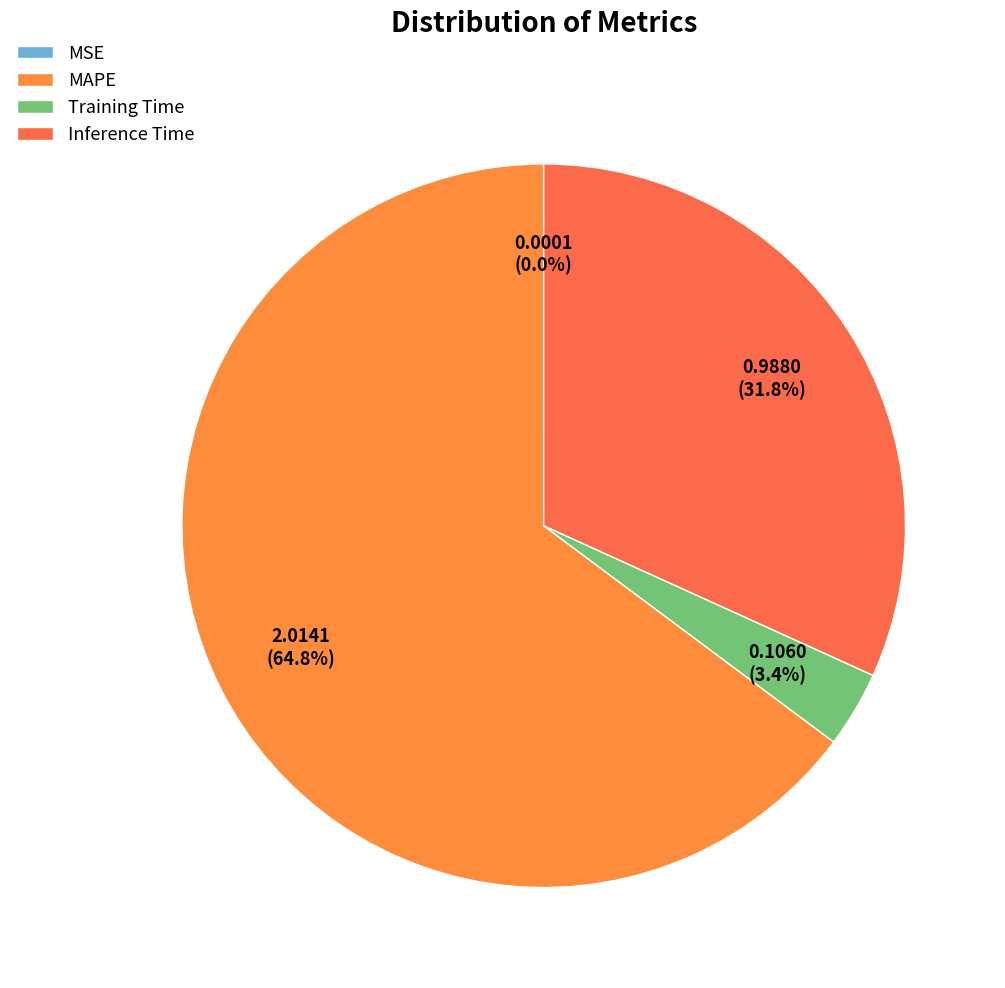

To the nearest percent, what is the difference between the largest and smallest slice percentages?

65%